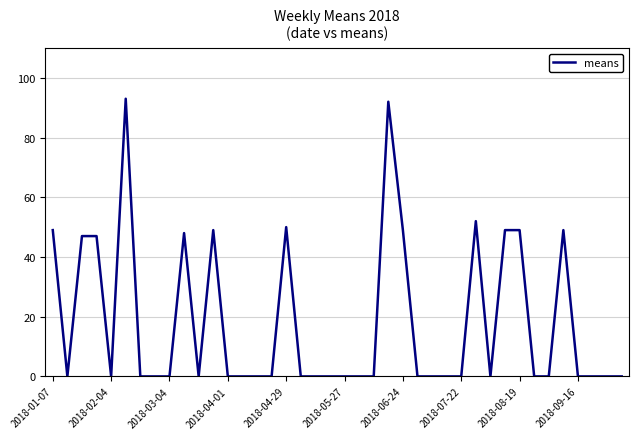

What is the greatest value displayed?

93